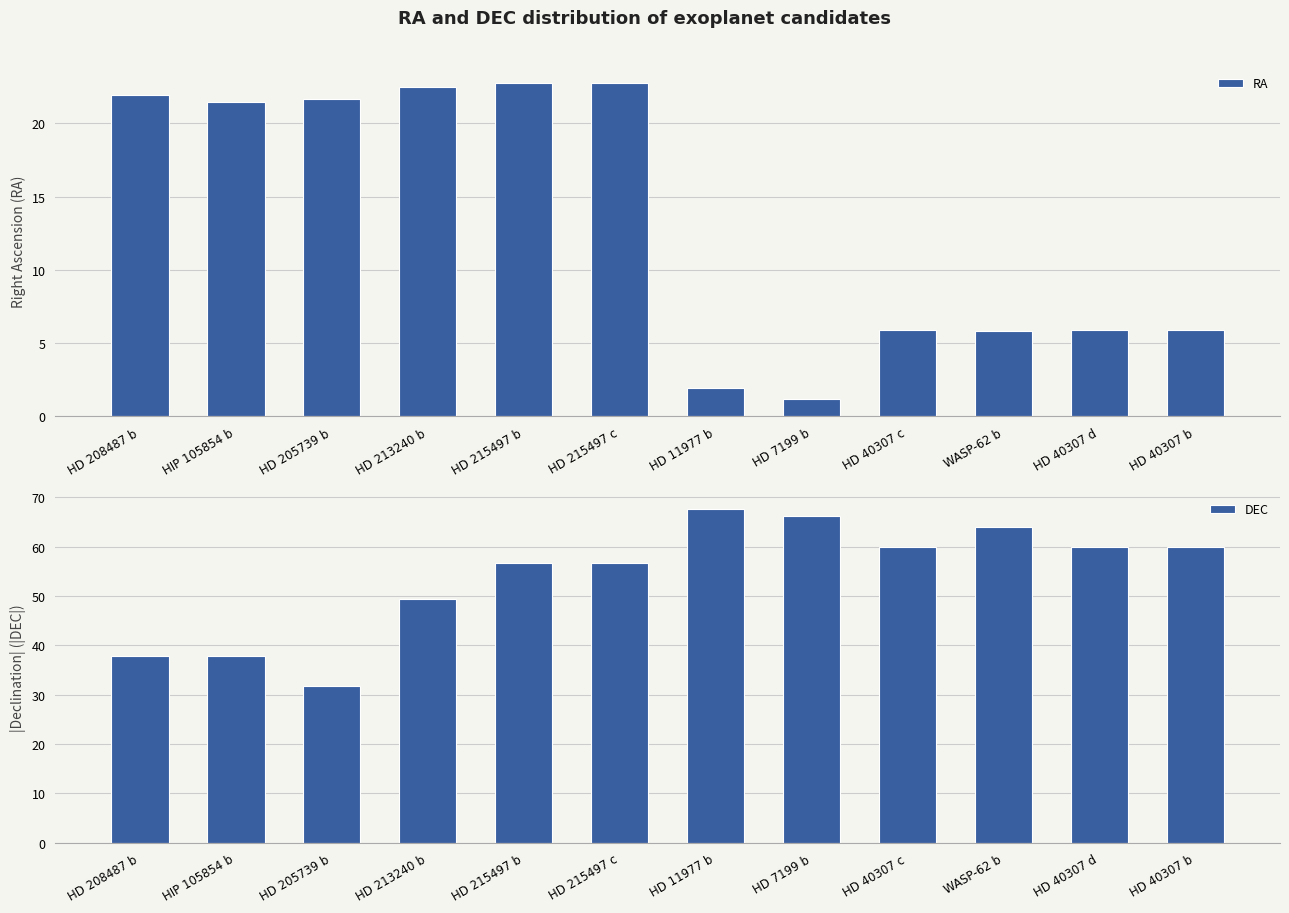

Where is RA nearest to the value 11?

HD 40307 c